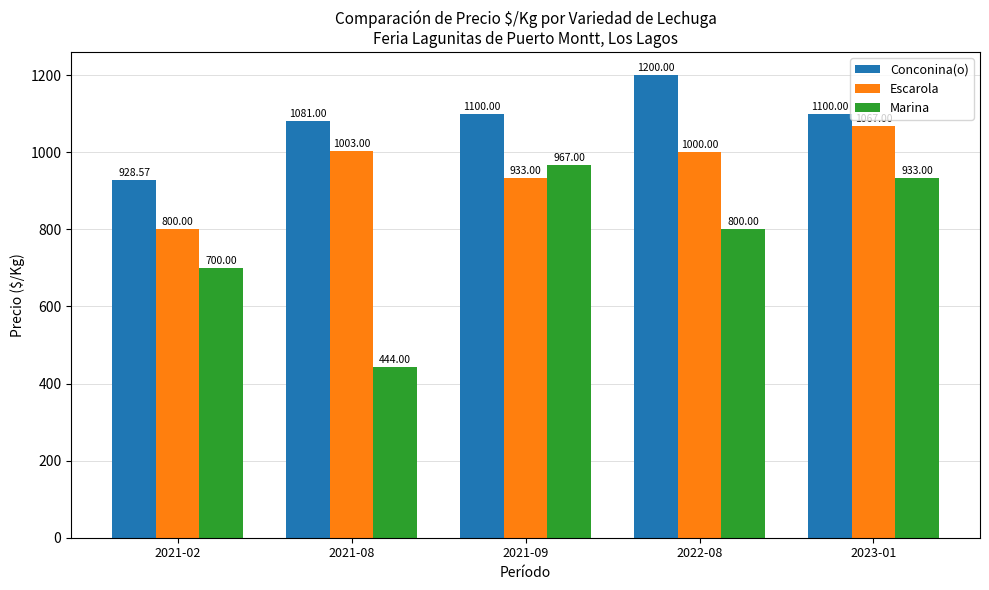

What are all the series names shown in the legend?

Conconina(o), Escarola, Marina